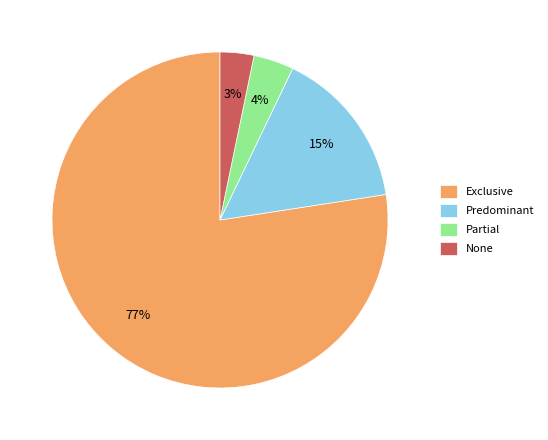

To the nearest percent, what portion does Partial represent?

4%